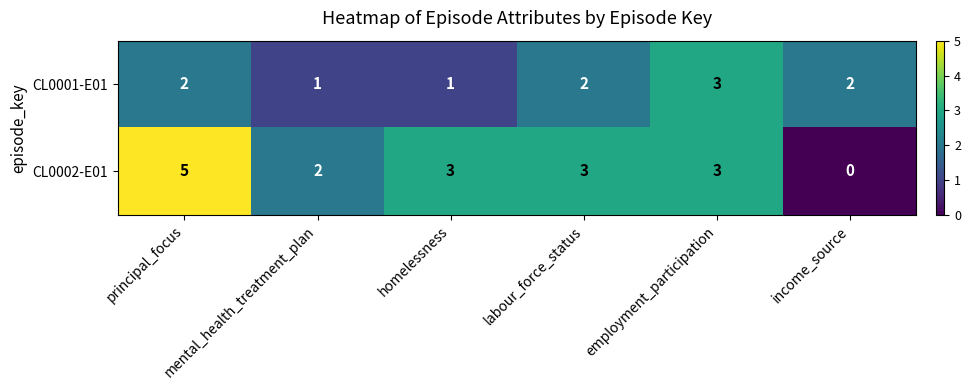

How many values in the CL0001-E01 series are below 2?

2